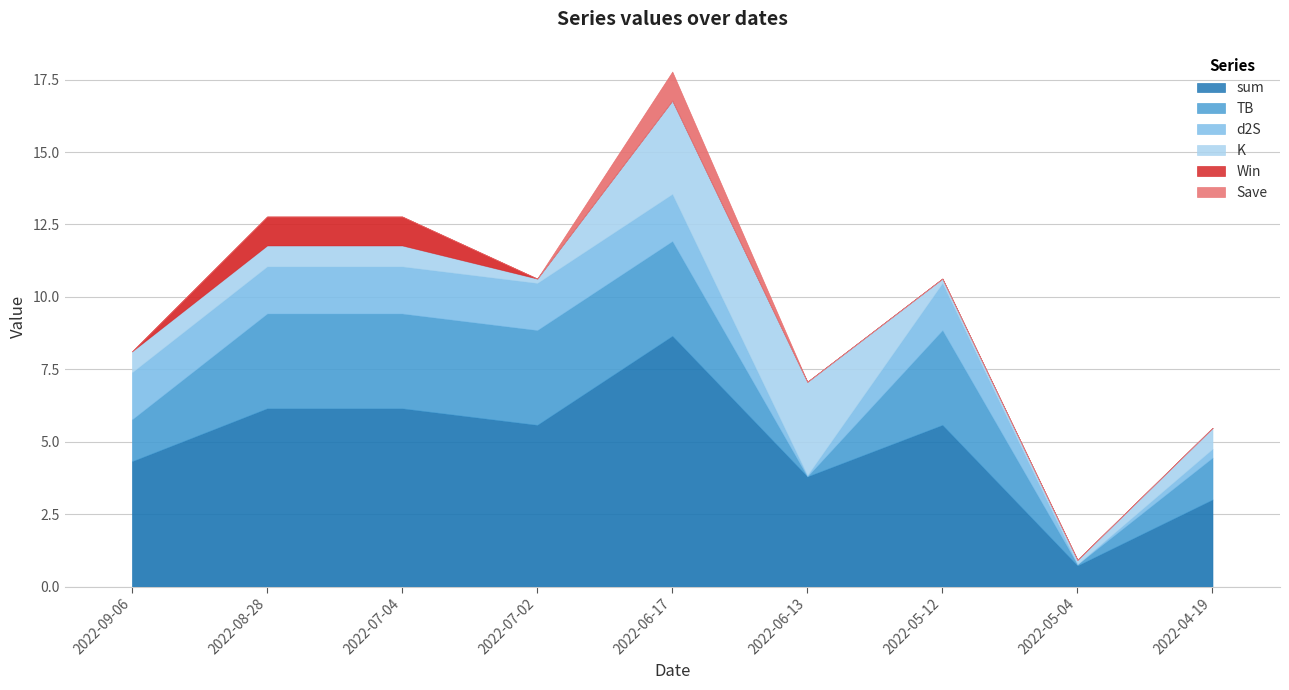

Reading left to right, transcribe all the data shown in this chart.

sum: 4.3	6.2	6.2	5.6	8.7	3.8	5.6	0.7	3.0
TB: 1.4	3.3	3.3	3.3	3.3	0.0	3.3	0.0	1.4
d2S: 1.6	1.6	1.6	1.6	1.6	0.0	1.6	0.0	0.3
K: 0.7	0.7	0.7	0.1	3.2	3.2	0.1	0.1	0.7
Win: 0.0	1.0	1.0	0.0	0.0	0.0	0.0	0.0	0.0
Save: 0.0	0.0	0.0	0.0	1.0	0.0	0.0	0.0	0.0